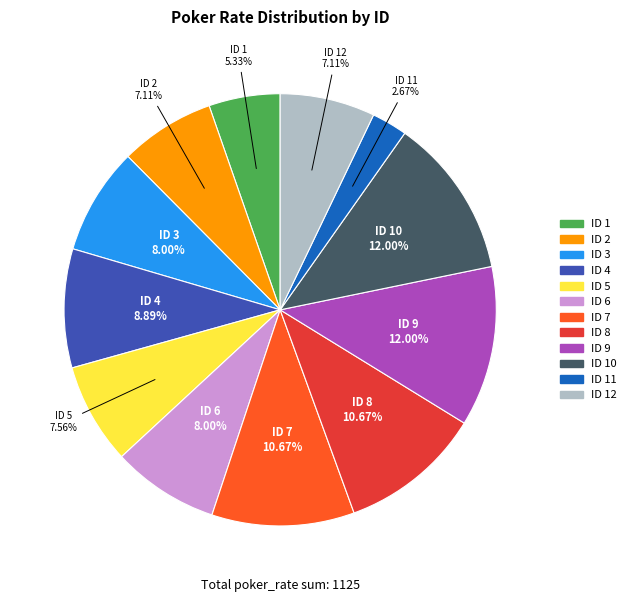

To the nearest percent, what is the average slice percentage?

8%